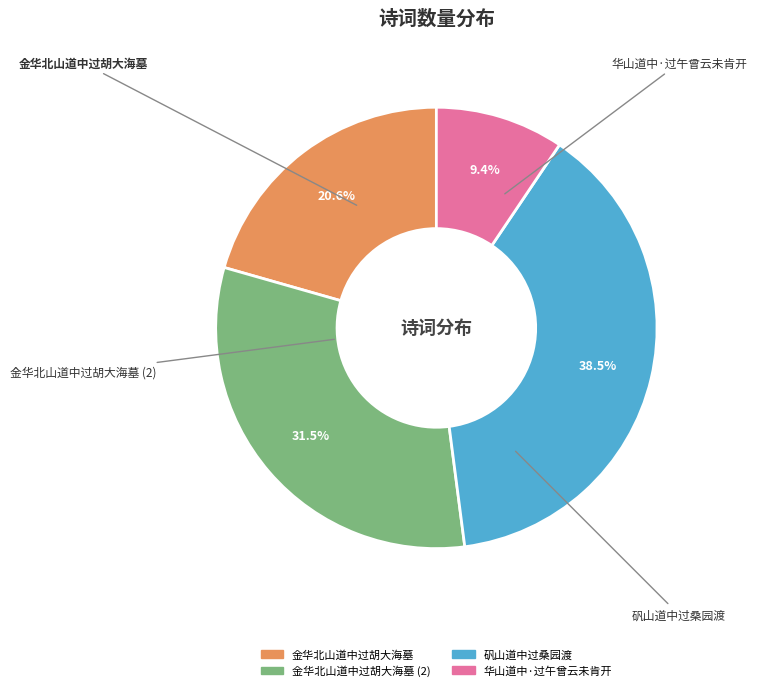

How many slices are in this pie chart?

4